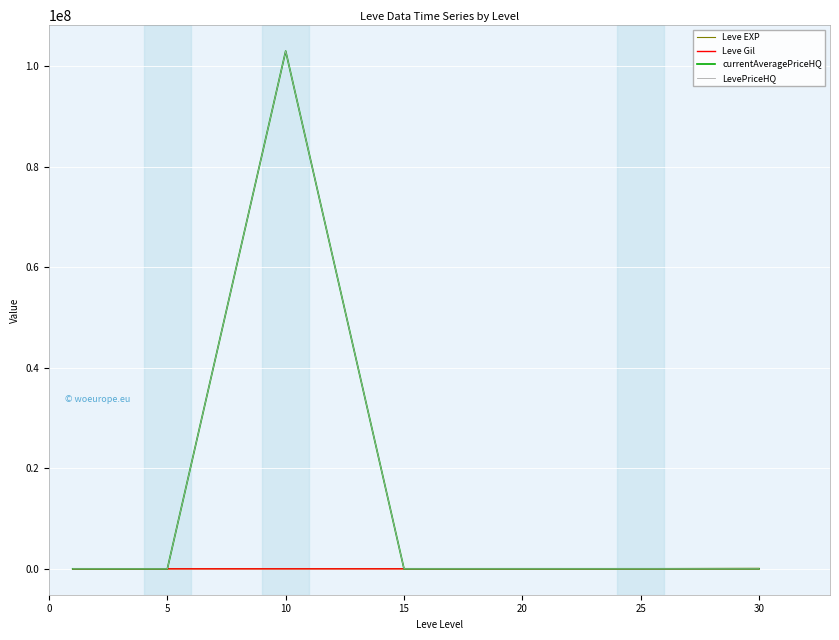

Reading left to right, list all the values displayed in this chart.

Leve EXP: 1690.0	6030.0	9990.0	24790.0	28010.0	47200.0	99220.0
Leve Gil: 112.0	140.0	288.0	240.0	293.0	317.0	413.0
currentAveragePriceHQ: 4300.4	0.0	103003000.0	4750.0	8232.0	5907.9	7633.3
LevePriceHQ: 4300.4	0.0	103003000.0	4750.0	8232.0	5907.9	7633.3